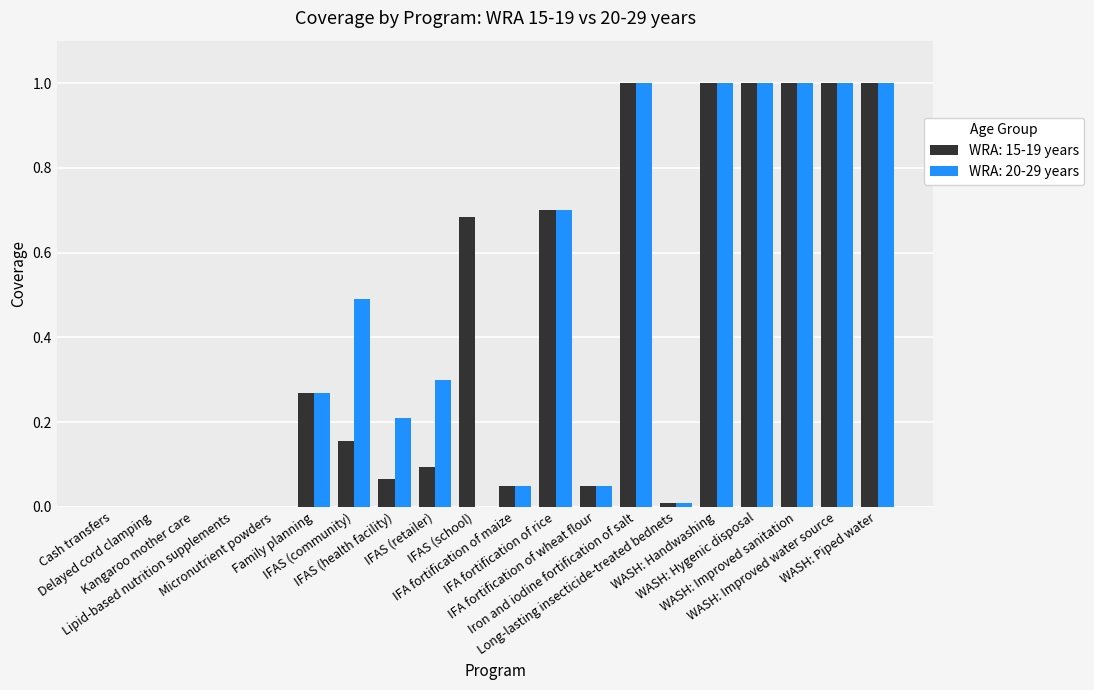

What is the sum of all WRA: 20-29 years values?

8.1